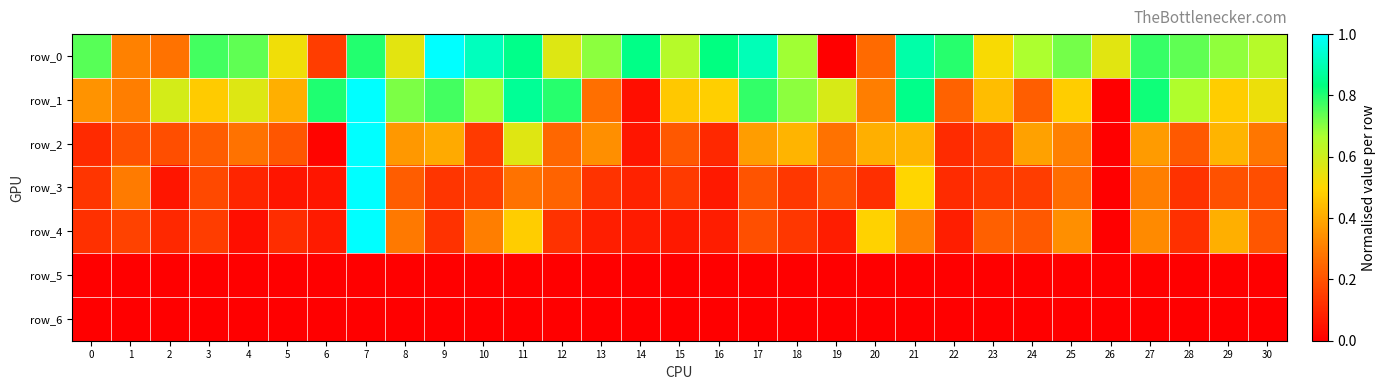

List the series in order of their peak value, highest first.

row_0, row_1, row_2, row_3, row_4, row_5, row_6